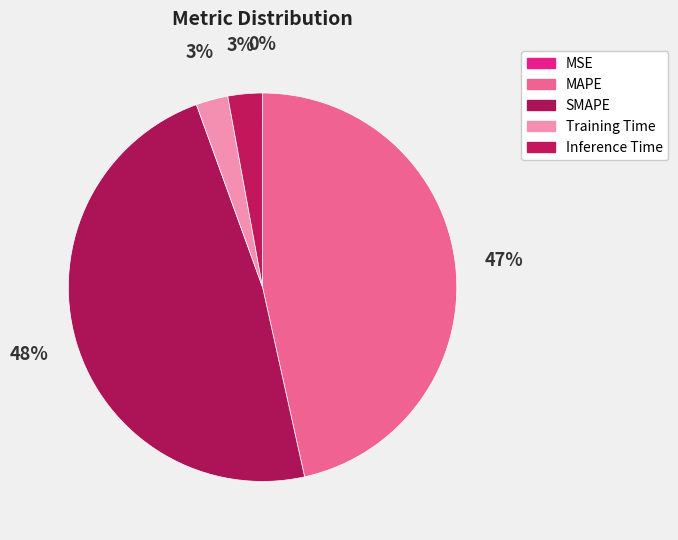

Is there any slice that represents more than half of the pie?

No